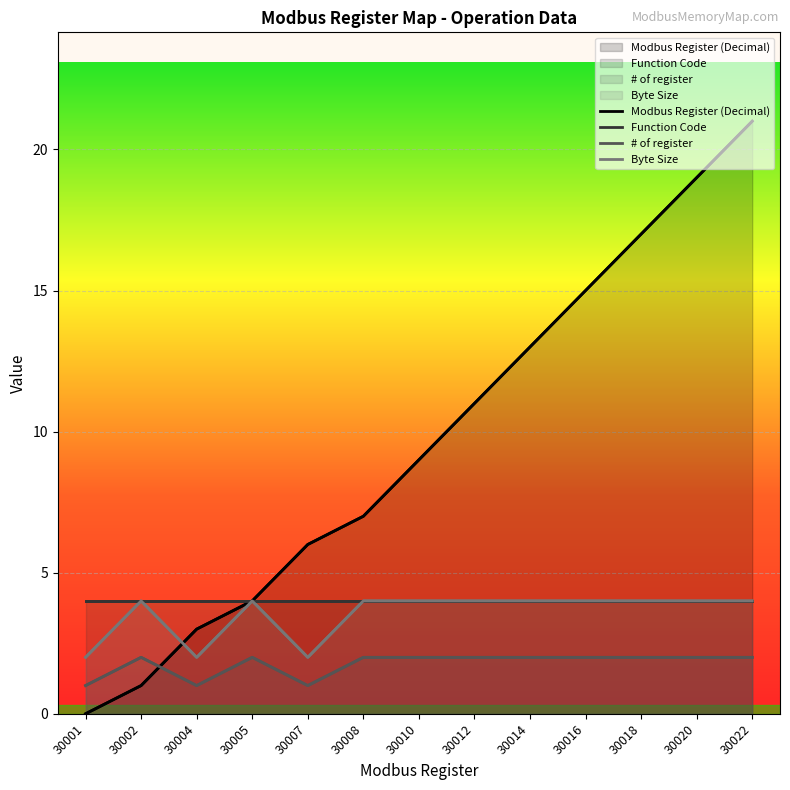

At which category is the sum across all series the highest?

30022